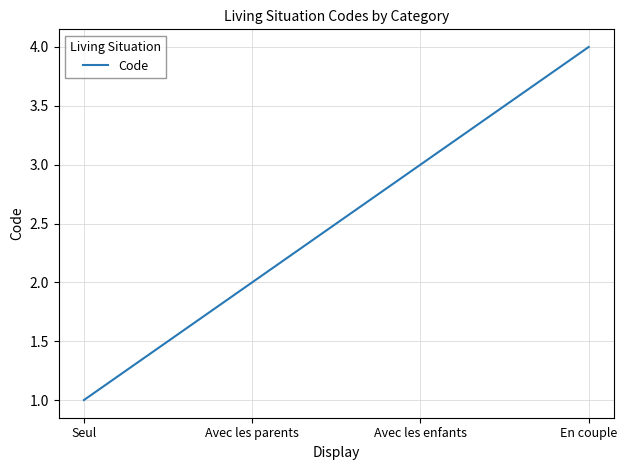

How many distinct data groups are displayed?

1